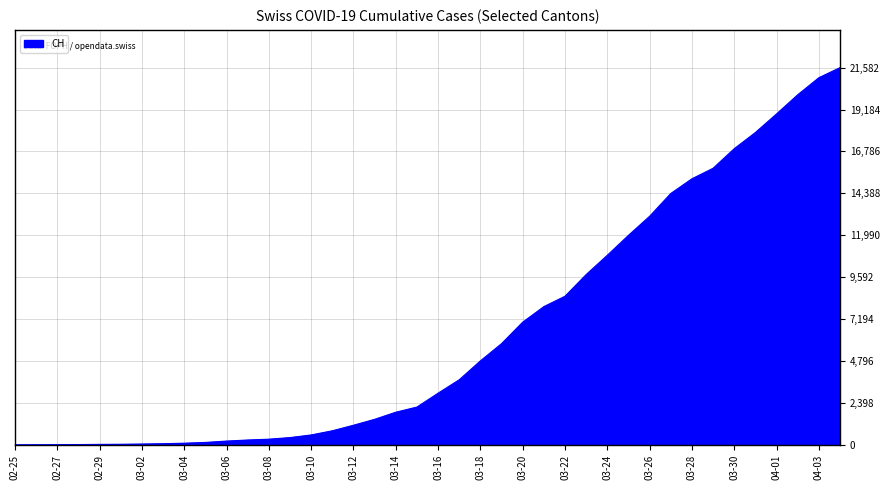

What is the maximum value shown in the chart?

21582